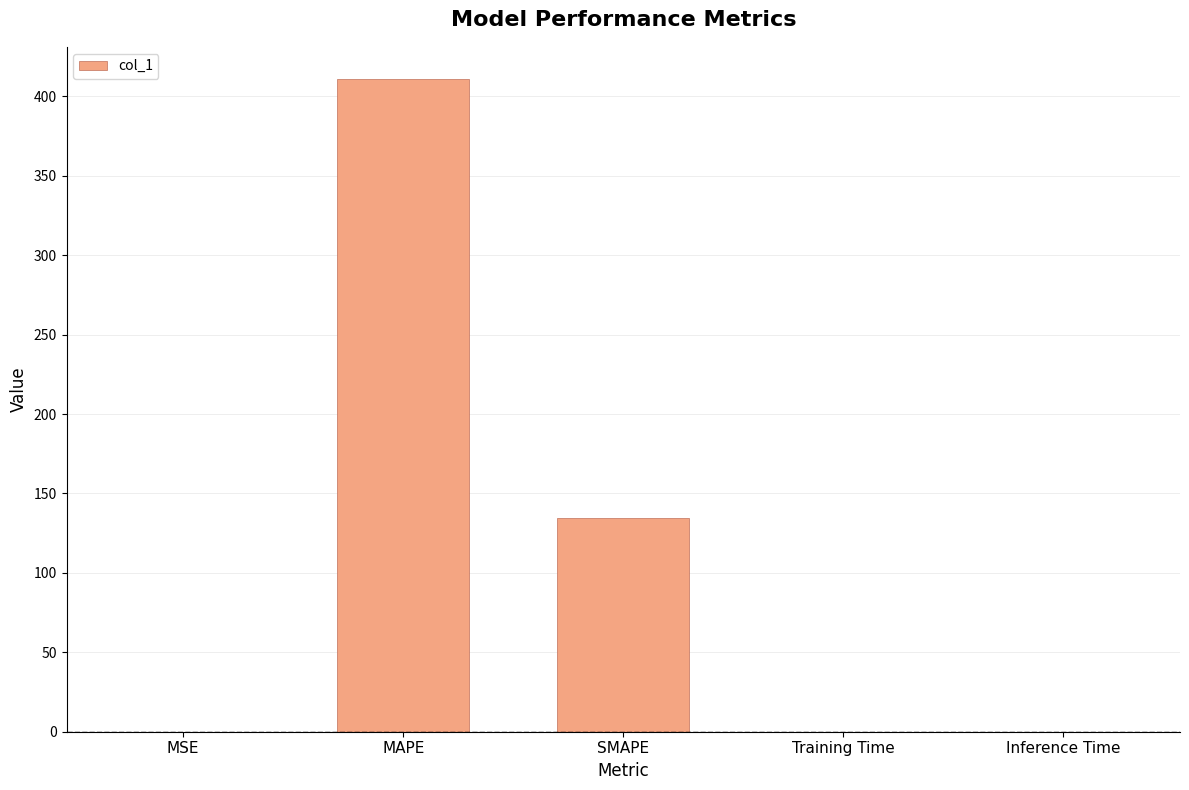

What is the sum of all values?

545.2